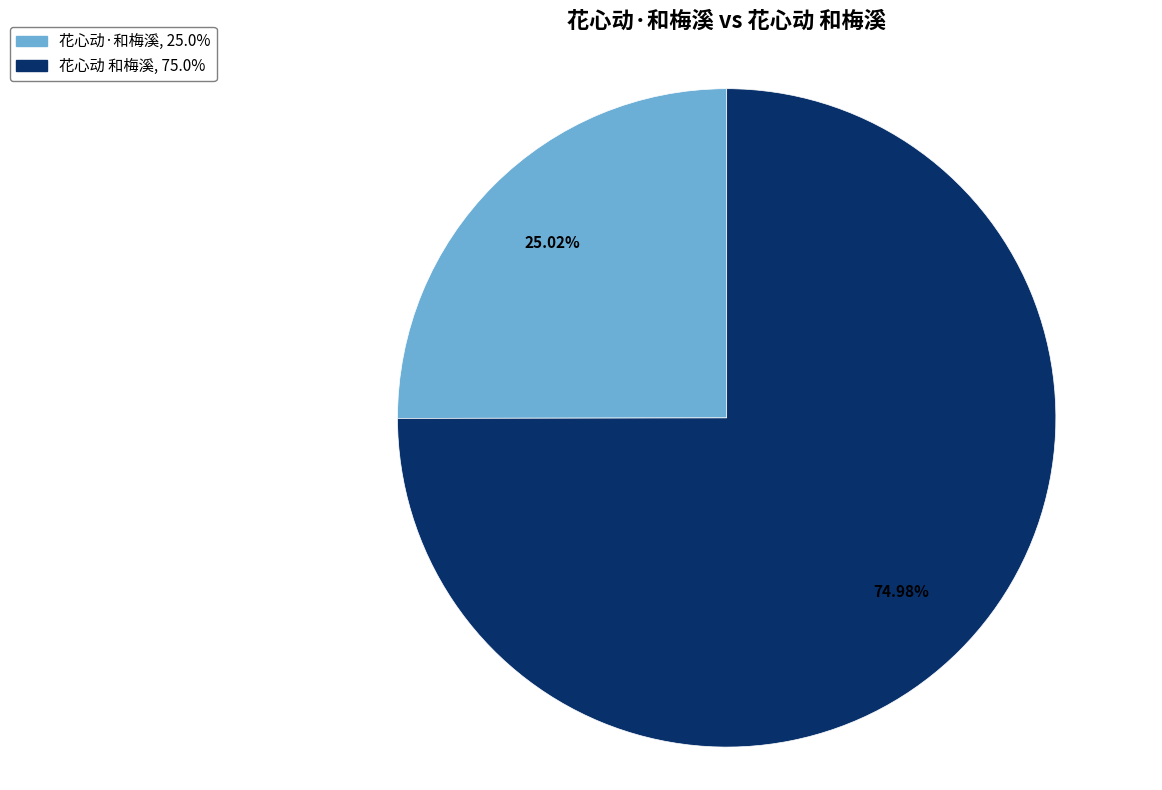

Is it true that 花心动·和梅溪 is 12% of the pie?

False